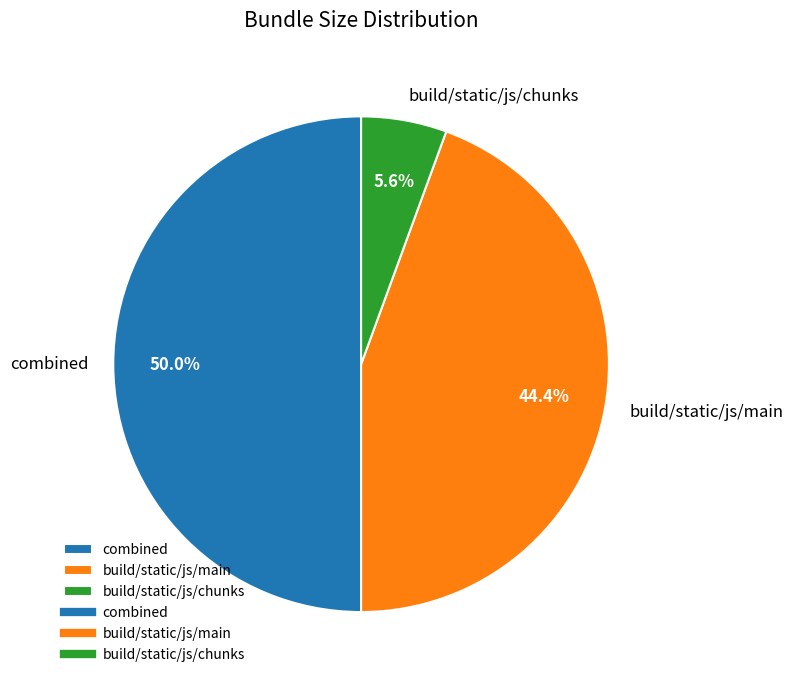

Combined, what portion of the pie is build/static/js/chunks and build/static/js/main?

50.0%